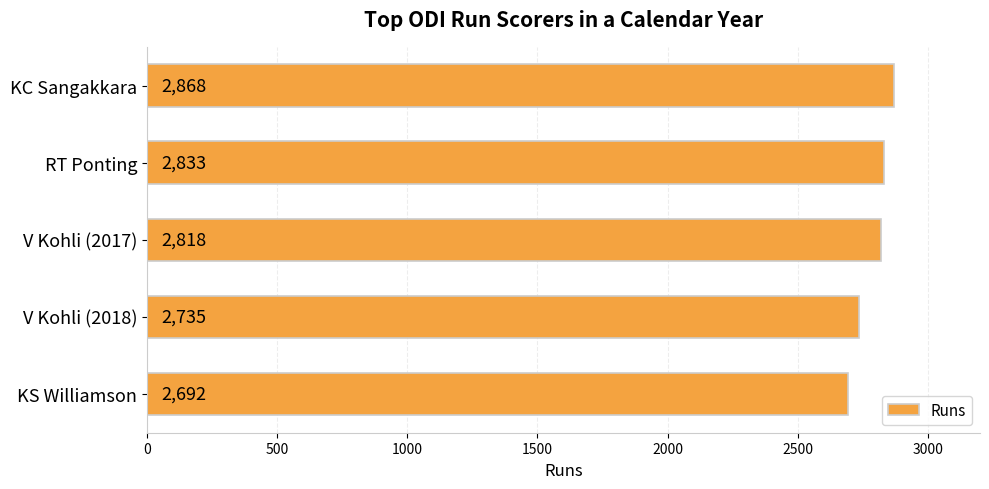

What is the difference between the second highest and minimum values?

141